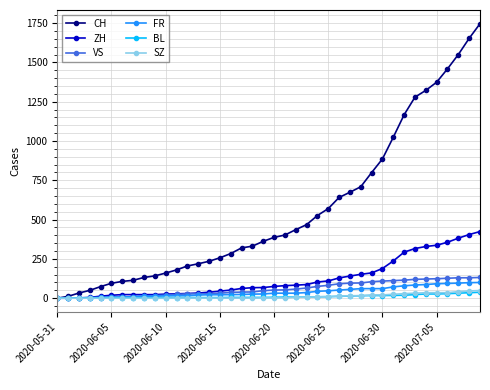

What is the greatest value displayed?

1746